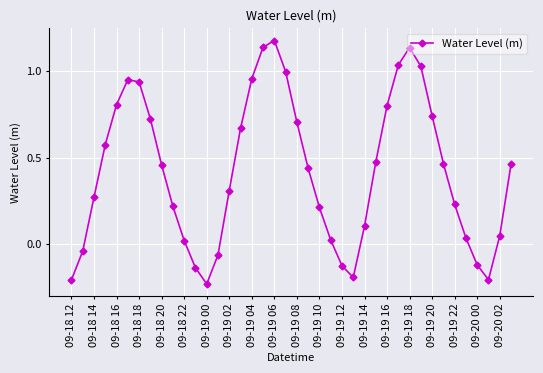

How many points are lower than both their immediate neighbors (excluding endpoints)?

3